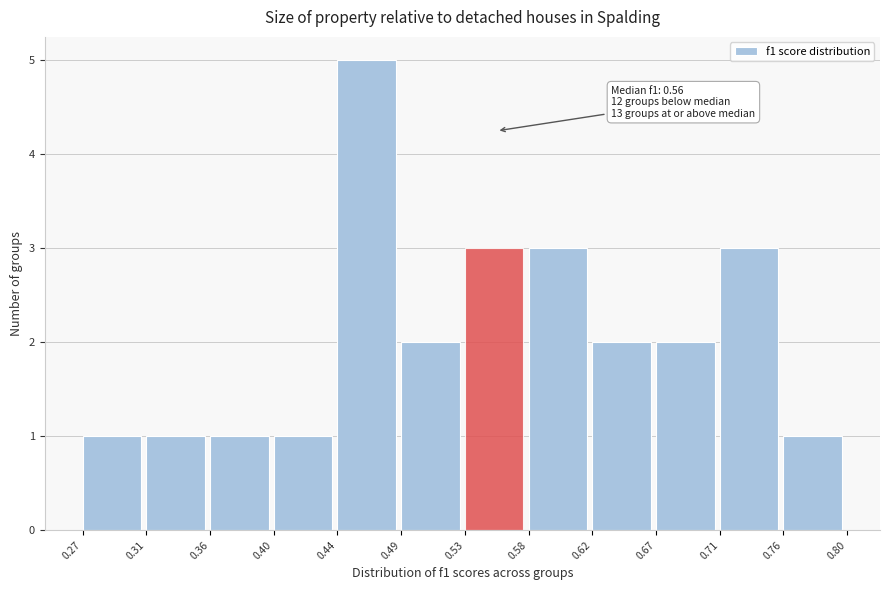

Which range on the x-axis has the tallest bar?

0.44 to 0.49